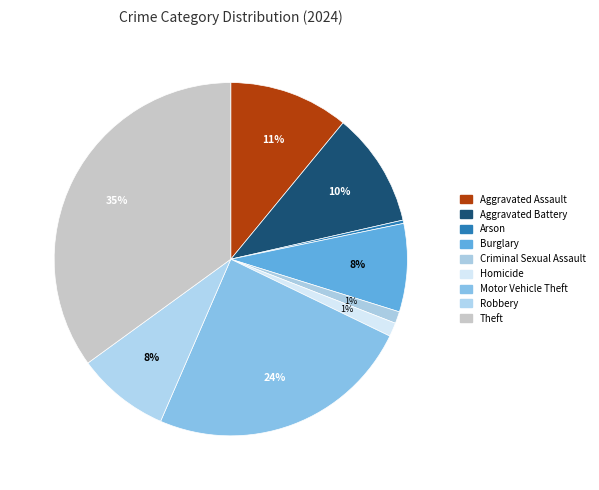

Which has a higher value, Motor Vehicle Theft or Criminal Sexual Assault?

Motor Vehicle Theft